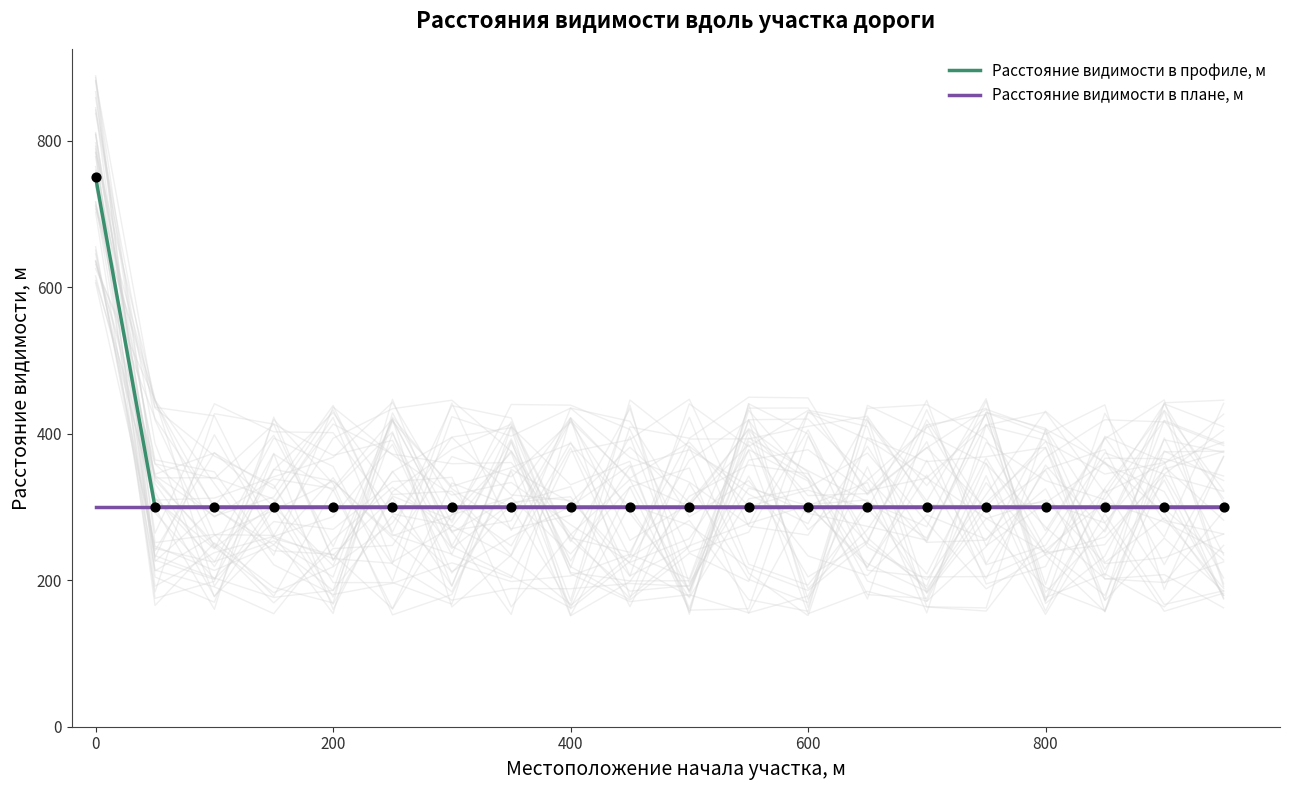

Which series contains the lowest Y value?

Расстояние видимости в профиле, м